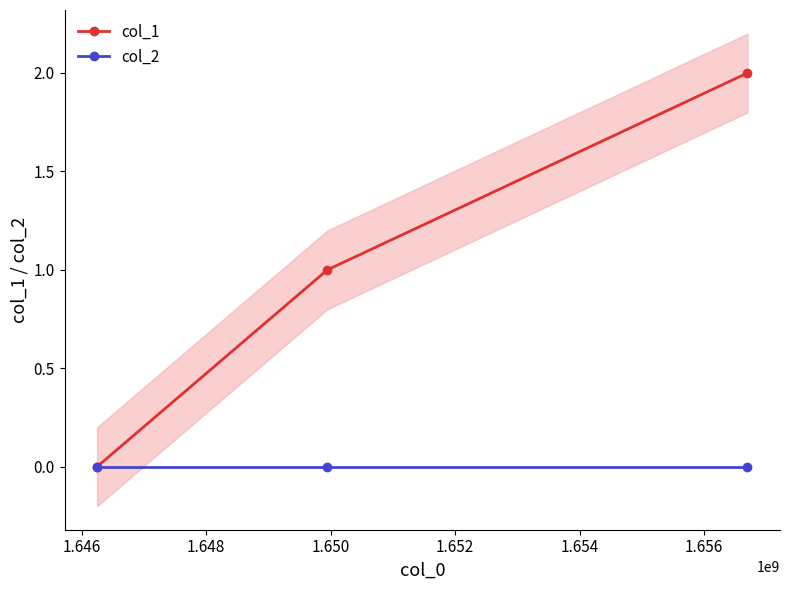

What is the sum of all col_1 values?

3